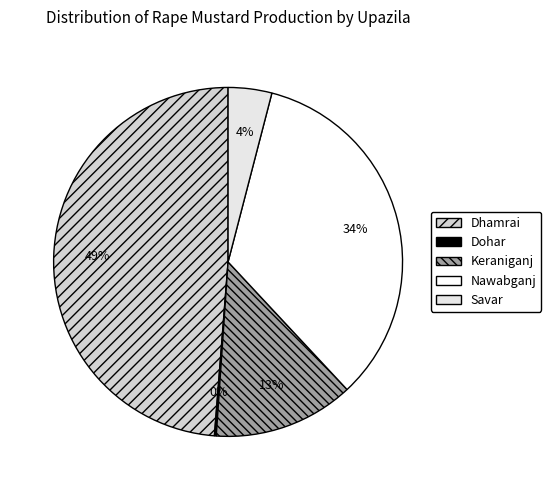

What is the change in value from Dohar to Keraniganj?

+1457